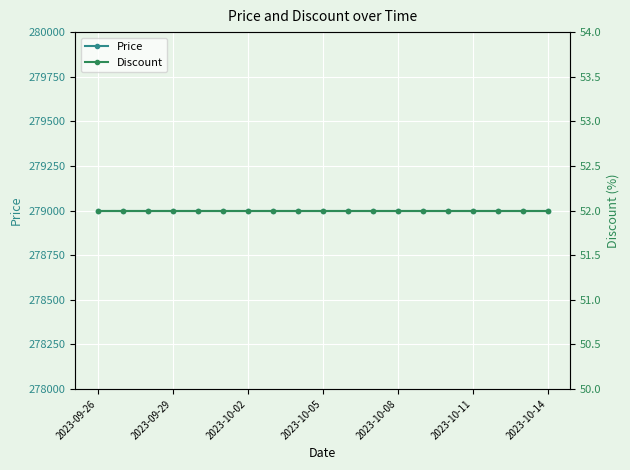

What is the spread (max minus min) of values at 2023-10-11?

278948